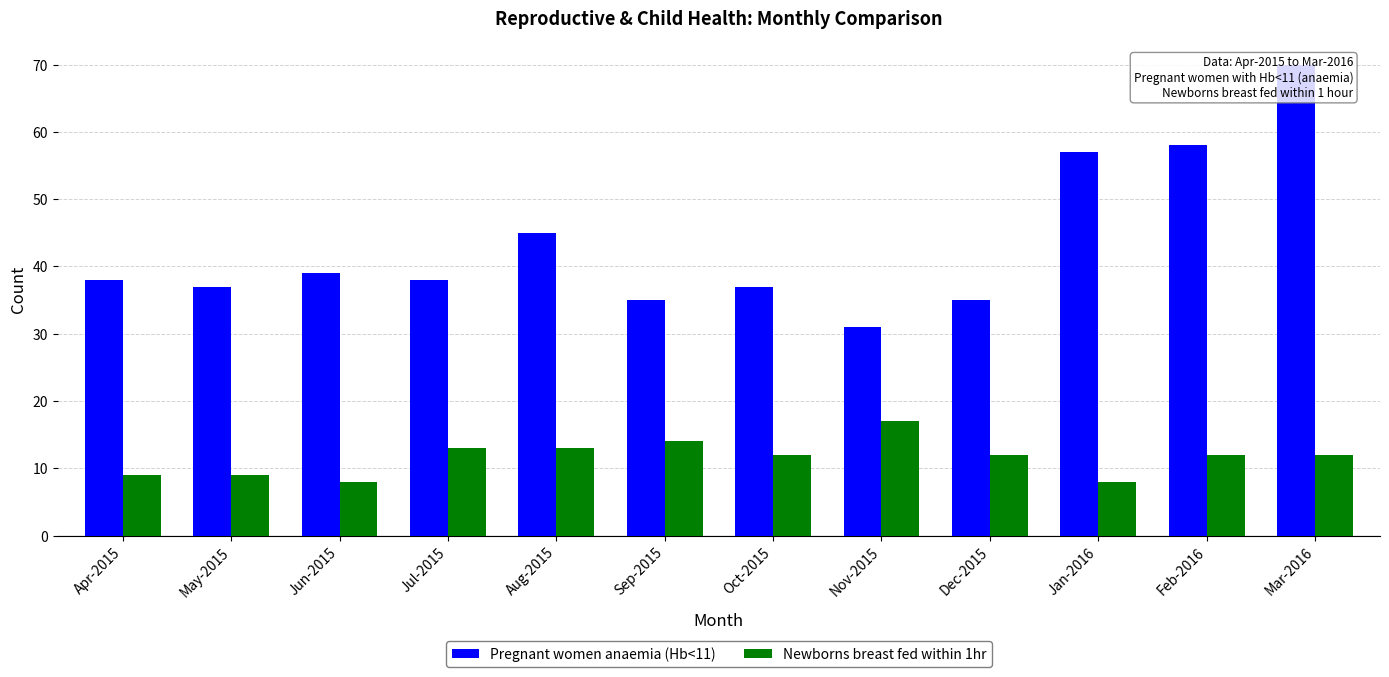

Reading right to left, list all the values displayed in this chart.

Pregnant women anaemia (Hb<11): Mar-2016=70	Feb-2016=58	Jan-2016=57	Dec-2015=35	Nov-2015=31	Oct-2015=37	Sep-2015=35	Aug-2015=45	Jul-2015=38	Jun-2015=39	May-2015=37	Apr-2015=38
Newborns breast fed within 1hr: Mar-2016=12	Feb-2016=12	Jan-2016=8	Dec-2015=12	Nov-2015=17	Oct-2015=12	Sep-2015=14	Aug-2015=13	Jul-2015=13	Jun-2015=8	May-2015=9	Apr-2015=9